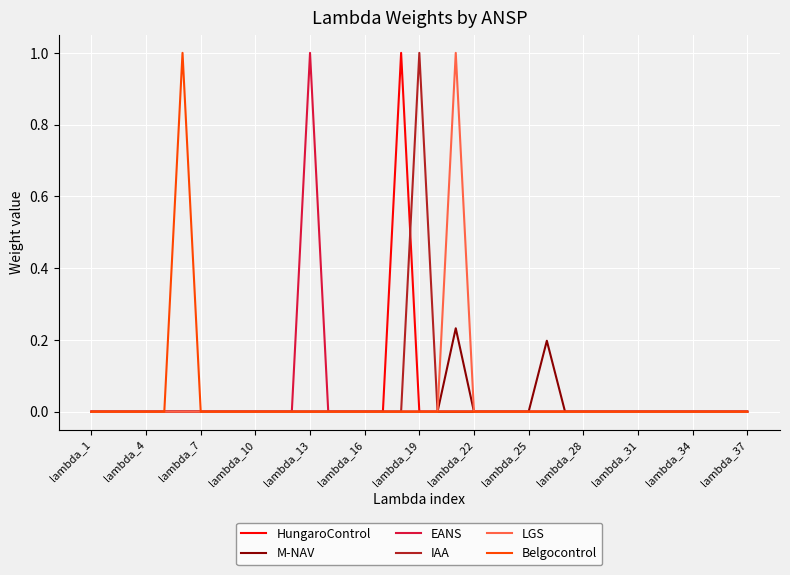

What is the greatest value displayed?

1.0